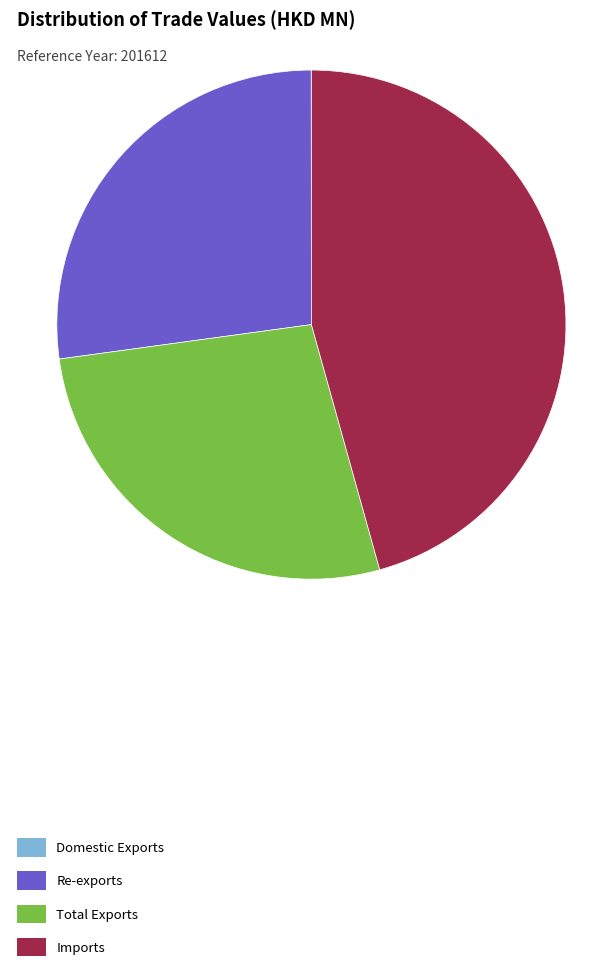

What is the largest slice in the pie chart?

Imports